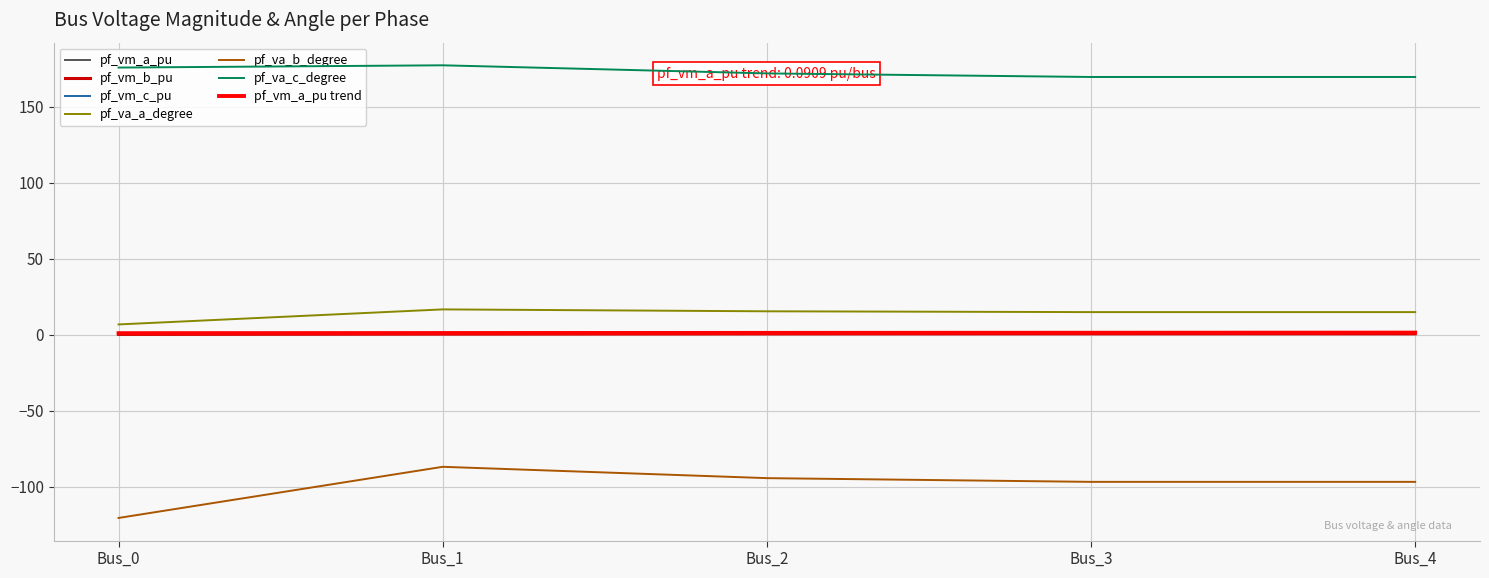

Where does the pf_vm_c_pu series first go above 1?

Bus_1